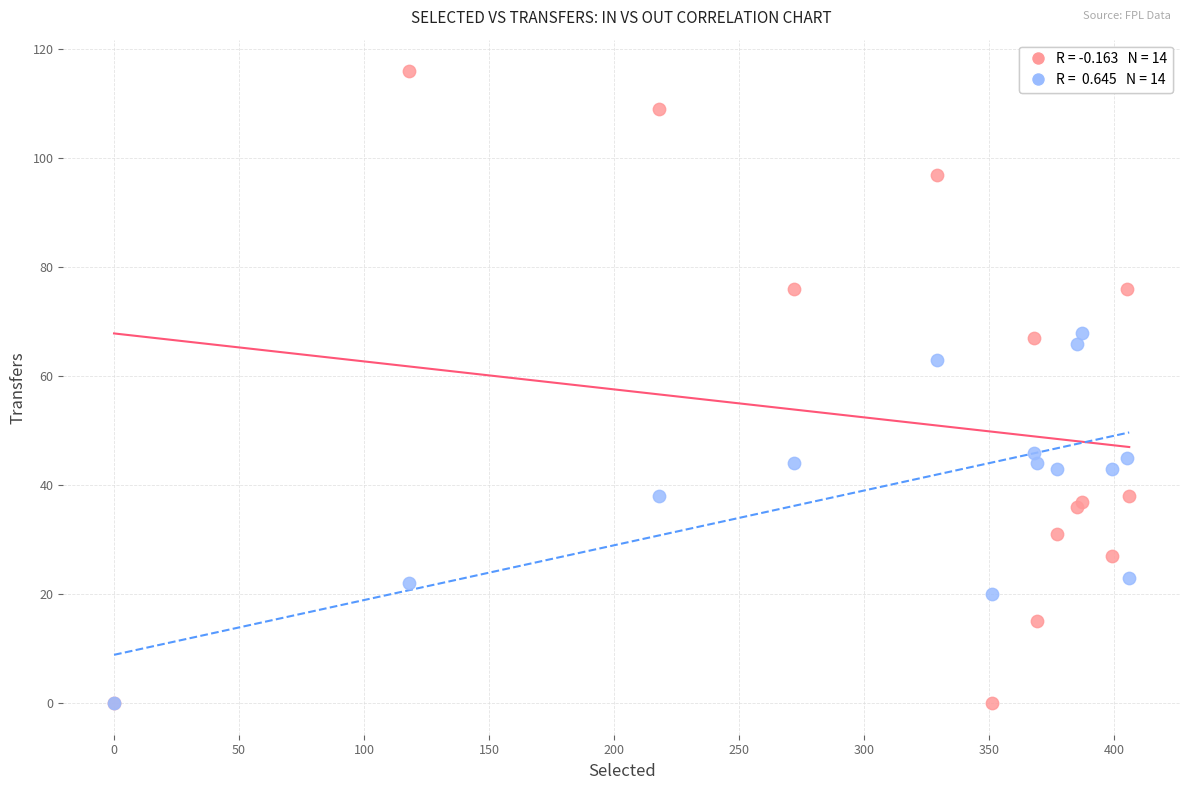

Across all series, what Y value is closest to 58?

63